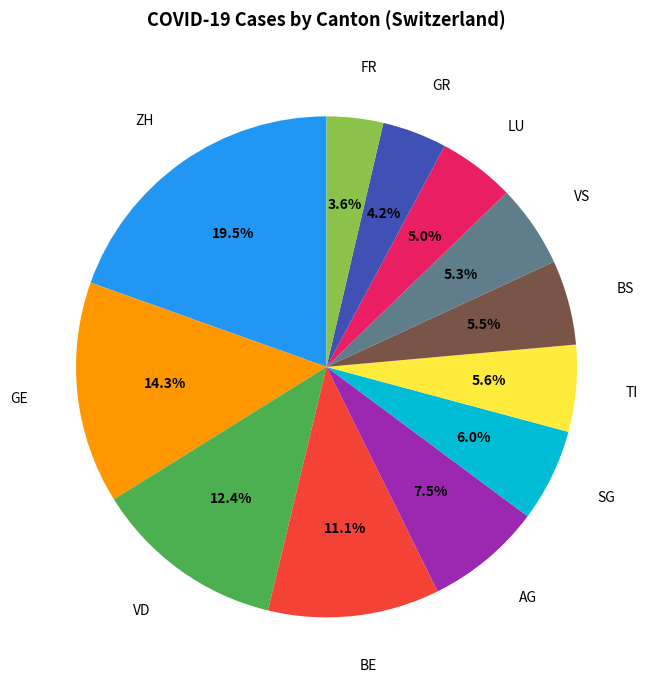

Does any single category account for the majority?

No